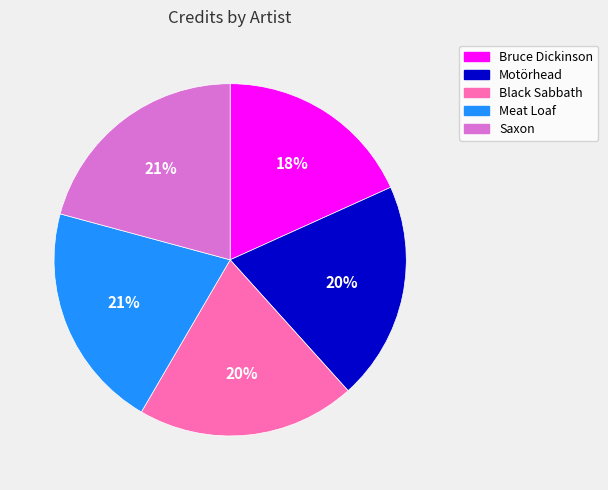

To the nearest percent, what percentage of the pie is Saxon?

21%